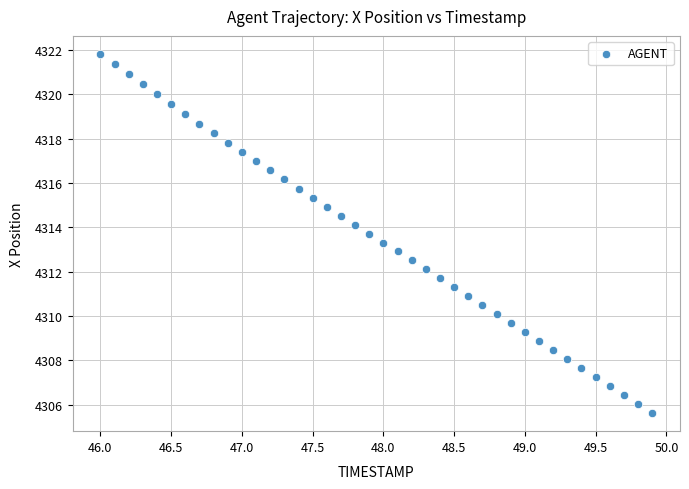

What is the range of Y values (max minus min)?

16.2